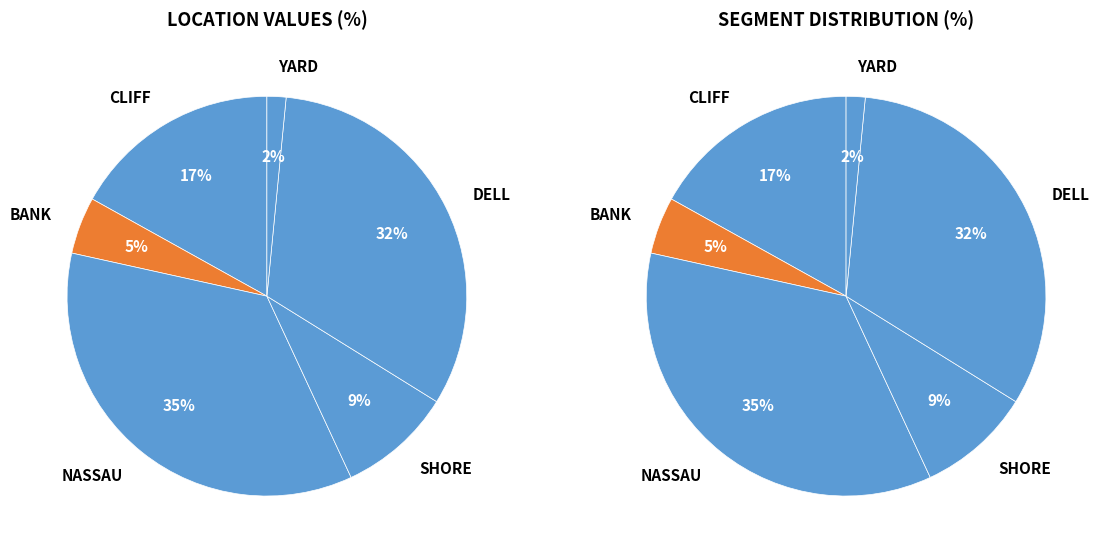

How many slices are in this pie chart?

6